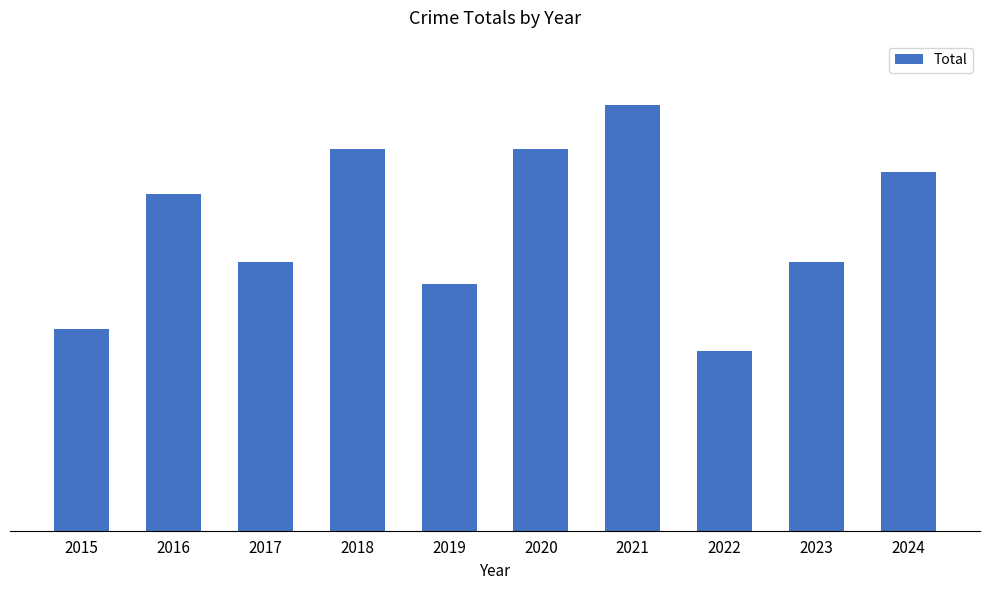

The chart shows a value of 9 at 2020. True or false?

False